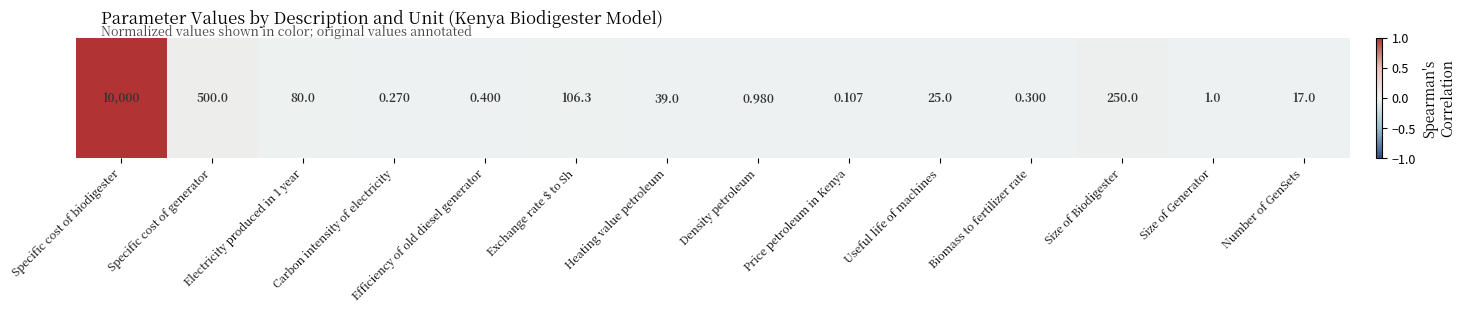

List the labels in order of value, largest first.

Specific cost of biodigester, Specific cost of generator, Size of Biodigester, Exchange rate $ to Sh, Electricity produced in 1 year, Heating value petroleum, Useful life of machines, Number of GenSets, Size of Generator, Density petroleum, Efficiency of old diesel generator, Biomass to fertilizer rate, Carbon intensity of electricity, Price petroleum in Kenya